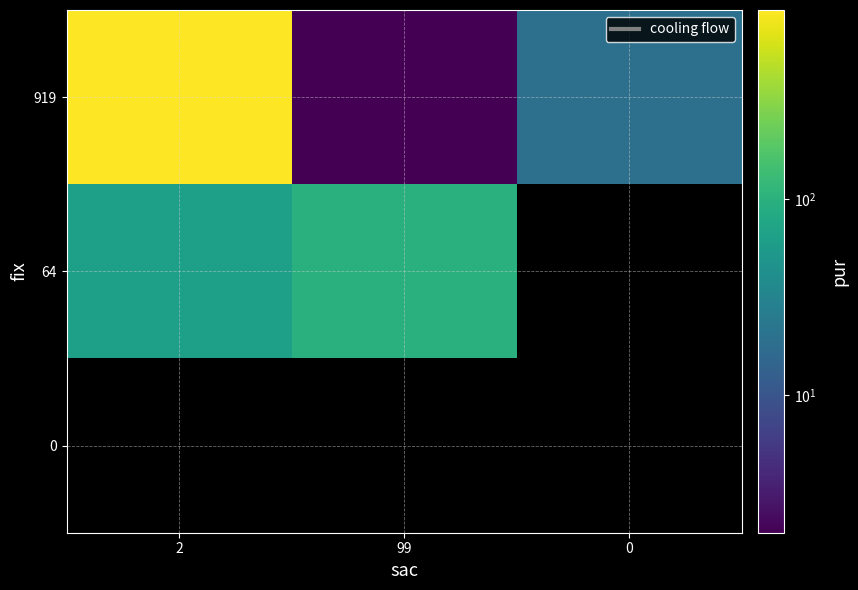

Rank the series by their maximum value, from lowest to highest.

64, 0, 919